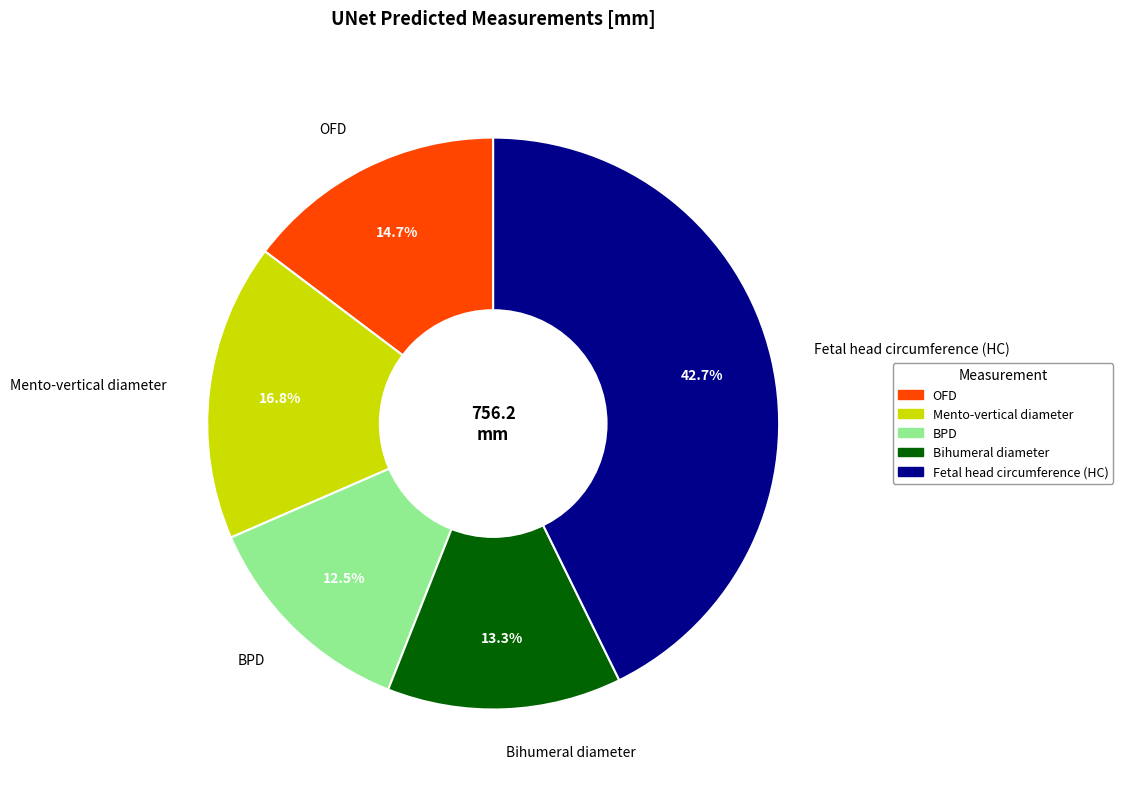

To the nearest percent, what is the difference between the largest and smallest slice percentages?

30%